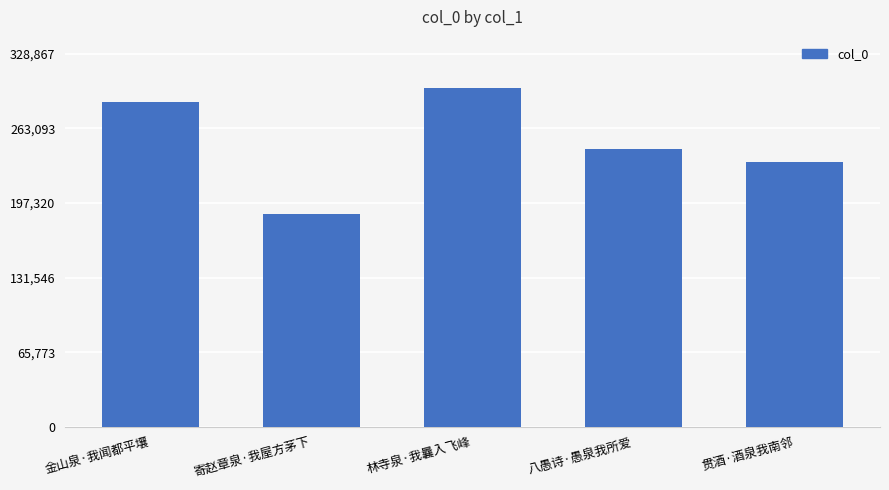

Reading left to right, what are all the values shown in this chart?

金山泉·我闻都平壤=286529	寄赵章泉·我屋方茅下=187668	林寺泉·我曩入飞峰=298970	八愚诗·愚泉我所爱=245387	贯酒·酒泉我南邻=233615